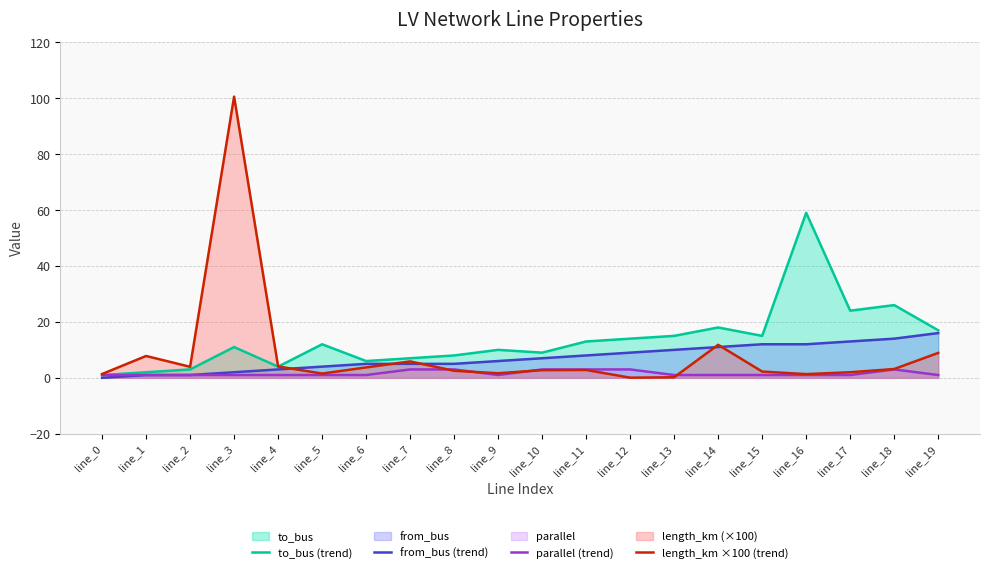

Reading left to right, extract all data points from this chart.

to_bus (trend): 1.0	2.0	3.0	11.0	4.0	12.0	6.0	7.0	8.0	10.0	9.0	13.0	14.0	15.0	18.0	15.0	59.0	24.0	26.0	17.0
from_bus (trend): 0.0	1.0	1.0	2.0	3.0	4.0	5.0	5.0	5.0	6.0	7.0	8.0	9.0	10.0	11.0	12.0	12.0	13.0	14.0	16.0
parallel (trend): 1.0	1.0	1.0	1.0	1.0	1.0	1.0	3.0	3.0	1.0	3.0	3.0	3.0	1.0	1.0	1.0	1.0	1.0	3.0	1.0
length_km ×100 (trend): 1.4	7.8	3.9	100.5	4.1	1.5	3.7	5.9	2.5	1.6	2.7	2.8	0.1	0.2	11.8	2.2	1.3	2.0	3.2	8.9